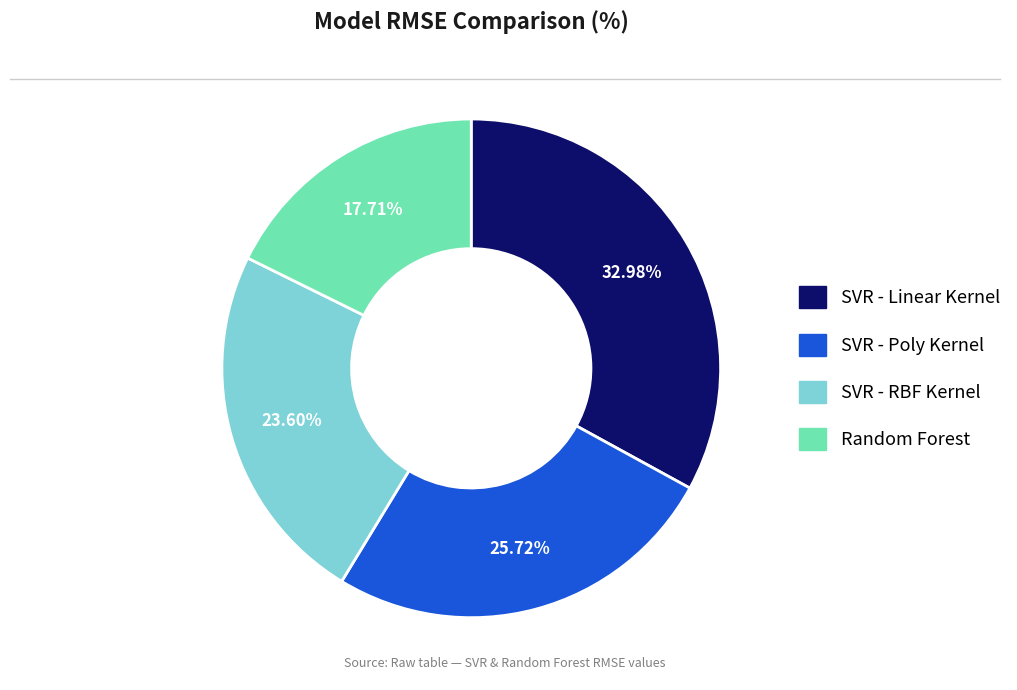

Is the sum of SVR - Poly Kernel and SVR - RBF Kernel greater than half?

No